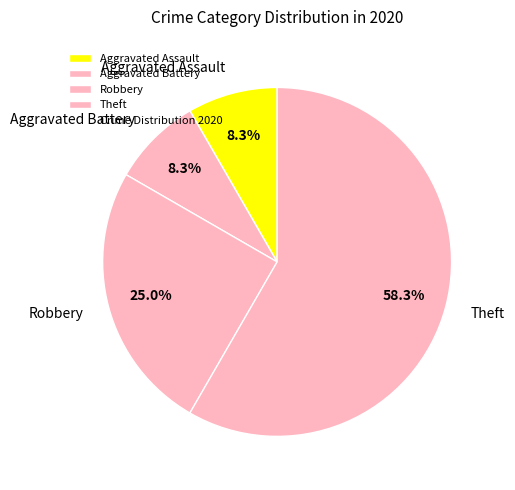

To the nearest percent, what is the average slice percentage?

25%